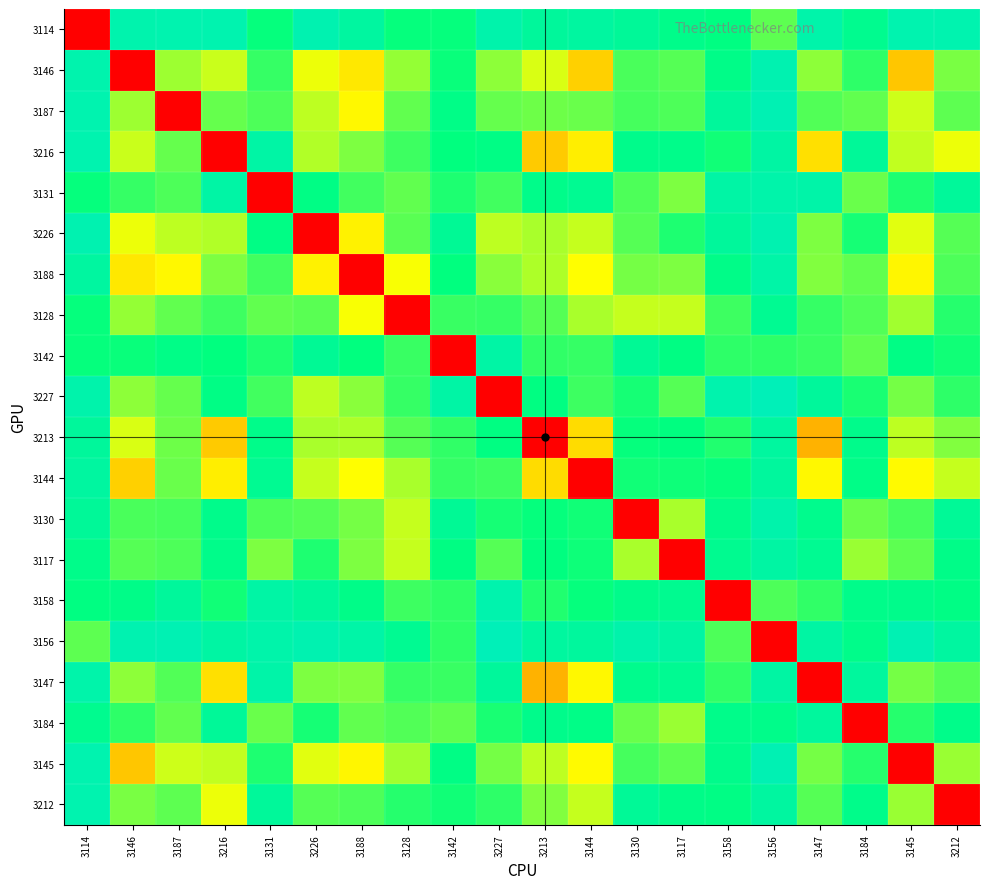

Reading left to right, what are all the values shown in this chart?

3114: 3114=0.0	3146=0.9	3187=0.9	3216=0.9	3131=0.7	3226=0.9	3188=0.8	3128=0.7	3142=0.7	3227=0.9	3213=0.8	3144=0.8	3130=0.8	3117=0.8	3158=0.8	3156=0.7	3147=0.9	3184=0.8	3145=0.9	3212=0.9
3146: 3114=0.9	3146=0.0	3187=0.6	3216=0.6	3131=0.7	3226=0.5	3188=0.5	3128=0.6	3142=0.7	3227=0.6	3213=0.5	3144=0.4	3130=0.7	3117=0.7	3158=0.8	3156=0.9	3147=0.6	3184=0.7	3145=0.4	3212=0.6
3187: 3114=0.9	3146=0.6	3187=0.0	3216=0.7	3131=0.7	3226=0.6	3188=0.5	3128=0.7	3142=0.8	3227=0.7	3213=0.6	3144=0.6	3130=0.7	3117=0.7	3158=0.8	3156=0.9	3147=0.7	3184=0.7	3145=0.5	3212=0.7
3216: 3114=0.9	3146=0.6	3187=0.7	3216=0.0	3131=0.8	3226=0.6	3188=0.6	3128=0.7	3142=0.7	3227=0.8	3213=0.4	3144=0.5	3130=0.8	3117=0.8	3158=0.7	3156=0.8	3147=0.4	3184=0.8	3145=0.6	3212=0.5
3131: 3114=0.7	3146=0.7	3187=0.7	3216=0.8	3131=0.0	3226=0.8	3188=0.7	3128=0.7	3142=0.7	3227=0.7	3213=0.8	3144=0.8	3130=0.7	3117=0.6	3158=0.8	3156=0.9	3147=0.8	3184=0.6	3145=0.7	3212=0.8
3226: 3114=0.9	3146=0.5	3187=0.6	3216=0.6	3131=0.8	3226=0.0	3188=0.5	3128=0.7	3142=0.8	3227=0.6	3213=0.6	3144=0.6	3130=0.7	3117=0.7	3158=0.8	3156=0.9	3147=0.6	3184=0.7	3145=0.5	3212=0.7
3188: 3114=0.8	3146=0.5	3187=0.5	3216=0.6	3131=0.7	3226=0.5	3188=0.0	3128=0.5	3142=0.7	3227=0.6	3213=0.6	3144=0.5	3130=0.6	3117=0.6	3158=0.8	3156=0.8	3147=0.6	3184=0.7	3145=0.5	3212=0.7
3128: 3114=0.7	3146=0.6	3187=0.7	3216=0.7	3131=0.7	3226=0.7	3188=0.5	3128=0.0	3142=0.7	3227=0.7	3213=0.7	3144=0.6	3130=0.6	3117=0.6	3158=0.7	3156=0.8	3147=0.7	3184=0.7	3145=0.6	3212=0.7
3142: 3114=0.7	3146=0.7	3187=0.8	3216=0.7	3131=0.7	3226=0.8	3188=0.7	3128=0.7	3142=0.0	3227=0.8	3213=0.7	3144=0.7	3130=0.8	3117=0.8	3158=0.7	3156=0.7	3147=0.7	3184=0.7	3145=0.8	3212=0.7
3227: 3114=0.9	3146=0.6	3187=0.7	3216=0.8	3131=0.7	3226=0.6	3188=0.6	3128=0.7	3142=0.8	3227=0.0	3213=0.8	3144=0.7	3130=0.7	3117=0.7	3158=0.9	3156=0.9	3147=0.8	3184=0.7	3145=0.6	3212=0.7
3213: 3114=0.8	3146=0.5	3187=0.6	3216=0.4	3131=0.8	3226=0.6	3188=0.6	3128=0.7	3142=0.7	3227=0.8	3213=0.0	3144=0.4	3130=0.7	3117=0.8	3158=0.7	3156=0.8	3147=0.4	3184=0.8	3145=0.6	3212=0.6
3144: 3114=0.8	3146=0.4	3187=0.6	3216=0.5	3131=0.8	3226=0.6	3188=0.5	3128=0.6	3142=0.7	3227=0.7	3213=0.4	3144=0.0	3130=0.7	3117=0.7	3158=0.7	3156=0.8	3147=0.5	3184=0.8	3145=0.5	3212=0.6
3130: 3114=0.8	3146=0.7	3187=0.7	3216=0.8	3131=0.7	3226=0.7	3188=0.6	3128=0.6	3142=0.8	3227=0.7	3213=0.7	3144=0.7	3130=0.0	3117=0.6	3158=0.8	3156=0.9	3147=0.8	3184=0.6	3145=0.7	3212=0.8
3117: 3114=0.8	3146=0.7	3187=0.7	3216=0.8	3131=0.6	3226=0.7	3188=0.6	3128=0.6	3142=0.8	3227=0.7	3213=0.8	3144=0.7	3130=0.6	3117=0.0	3158=0.8	3156=0.8	3147=0.8	3184=0.6	3145=0.7	3212=0.8
3158: 3114=0.8	3146=0.8	3187=0.8	3216=0.7	3131=0.8	3226=0.8	3188=0.8	3128=0.7	3142=0.7	3227=0.9	3213=0.7	3144=0.7	3130=0.8	3117=0.8	3158=0.0	3156=0.7	3147=0.7	3184=0.8	3145=0.8	3212=0.8
3156: 3114=0.7	3146=0.9	3187=0.9	3216=0.8	3131=0.9	3226=0.9	3188=0.8	3128=0.8	3142=0.7	3227=0.9	3213=0.8	3144=0.8	3130=0.9	3117=0.8	3158=0.7	3156=0.0	3147=0.8	3184=0.8	3145=0.9	3212=0.8
3147: 3114=0.9	3146=0.6	3187=0.7	3216=0.4	3131=0.8	3226=0.6	3188=0.6	3128=0.7	3142=0.7	3227=0.8	3213=0.4	3144=0.5	3130=0.8	3117=0.8	3158=0.7	3156=0.8	3147=0.0	3184=0.8	3145=0.6	3212=0.7
3184: 3114=0.8	3146=0.7	3187=0.7	3216=0.8	3131=0.6	3226=0.7	3188=0.7	3128=0.7	3142=0.7	3227=0.7	3213=0.8	3144=0.8	3130=0.6	3117=0.6	3158=0.8	3156=0.8	3147=0.8	3184=0.0	3145=0.7	3212=0.8
3145: 3114=0.9	3146=0.4	3187=0.5	3216=0.6	3131=0.7	3226=0.5	3188=0.5	3128=0.6	3142=0.8	3227=0.6	3213=0.6	3144=0.5	3130=0.7	3117=0.7	3158=0.8	3156=0.9	3147=0.6	3184=0.7	3145=0.0	3212=0.6
3212: 3114=0.9	3146=0.6	3187=0.7	3216=0.5	3131=0.8	3226=0.7	3188=0.7	3128=0.7	3142=0.7	3227=0.7	3213=0.6	3144=0.6	3130=0.8	3117=0.8	3158=0.8	3156=0.8	3147=0.7	3184=0.8	3145=0.6	3212=0.0